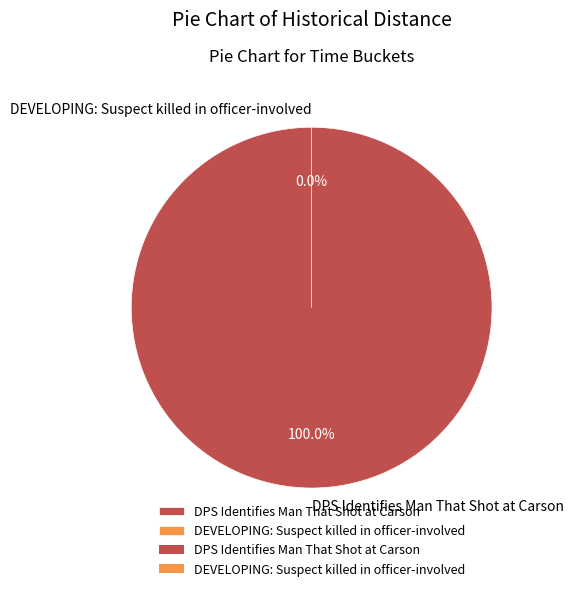

Is it true that DPS Identifies Man That Shot at Carson is 100% of the pie?

True